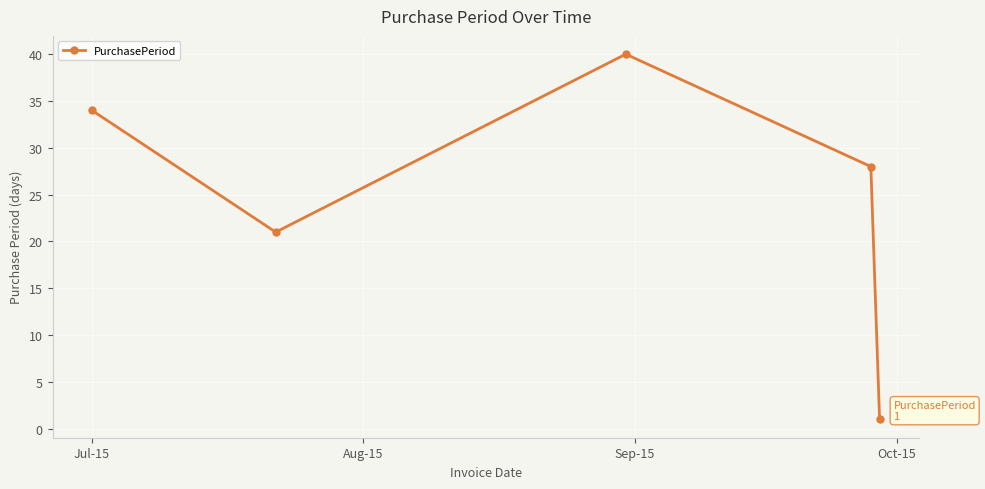

What is the value of the 4th point from the left?

28